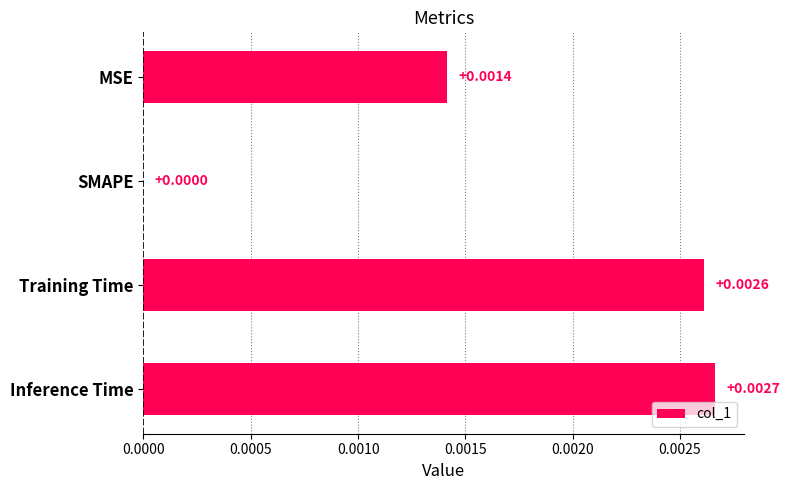

How many distinct data groups are displayed?

1